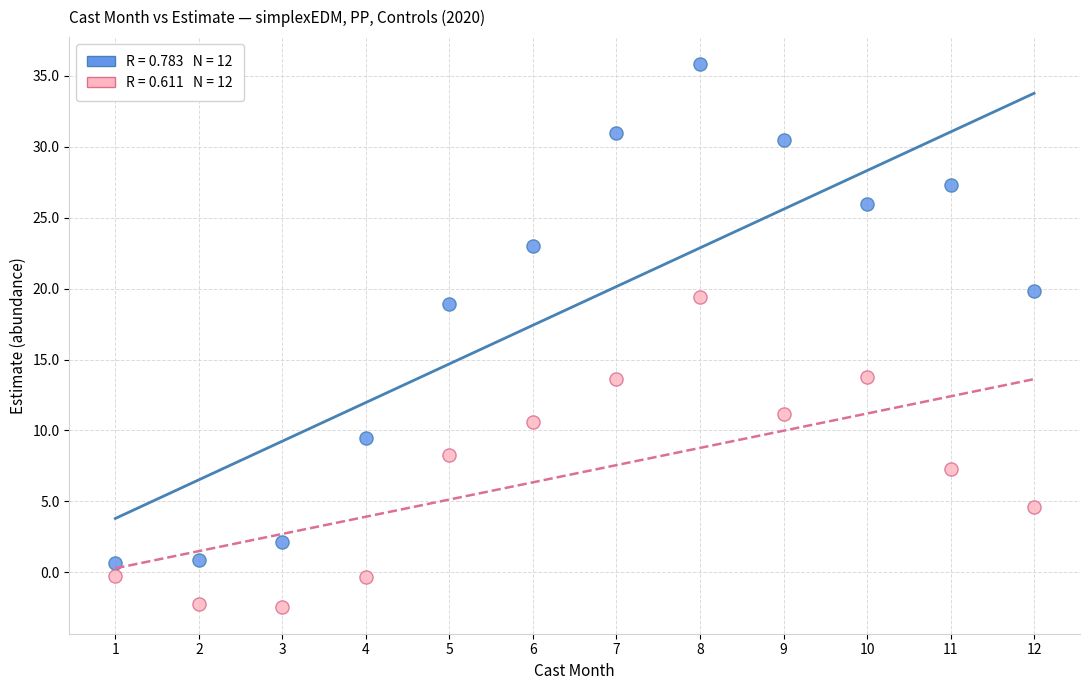

Across all data points, what is the range of Y values (max minus min)?

38.2